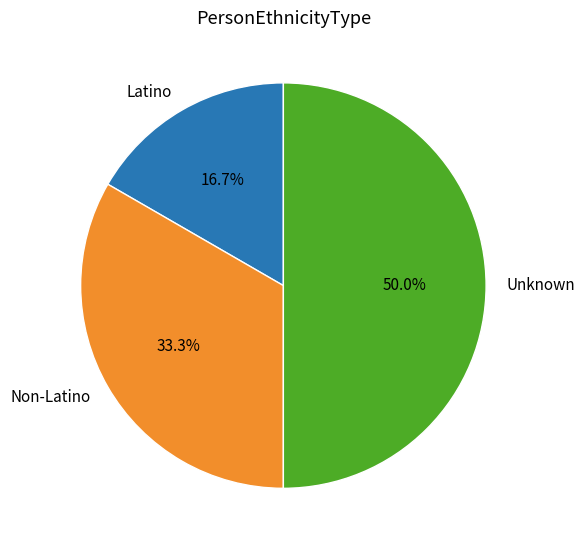

What is the ratio of the value at Unknown to the value at Latino?

3.0